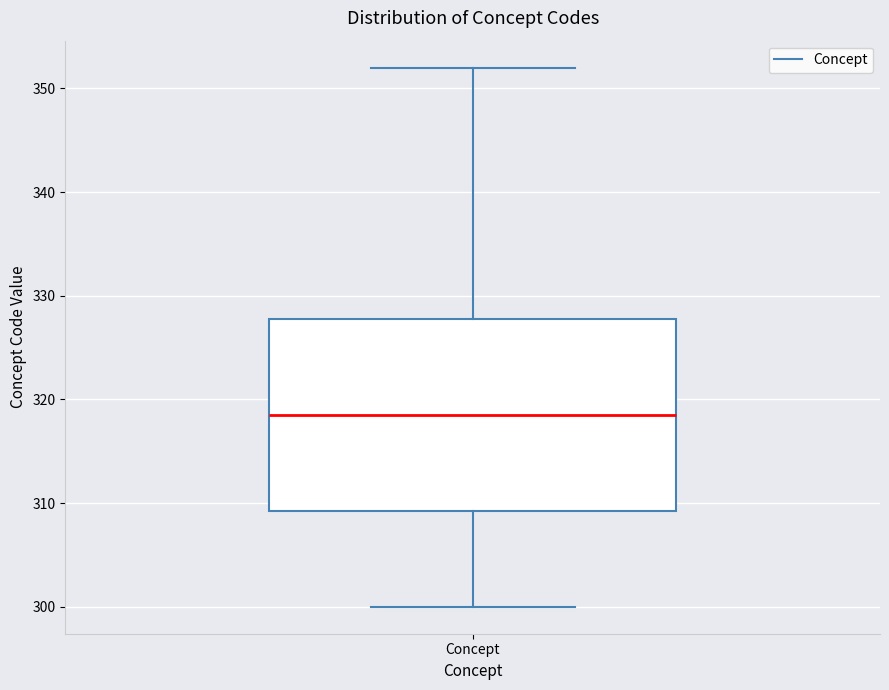

Read this box plot against the y-axis: the position of the median line, the range covered by the box, and the ends of both whiskers. The values are not printed on the chart, so give them approximately, as read against the axis.

median 319, box 309 to 328, whiskers 300 to 352